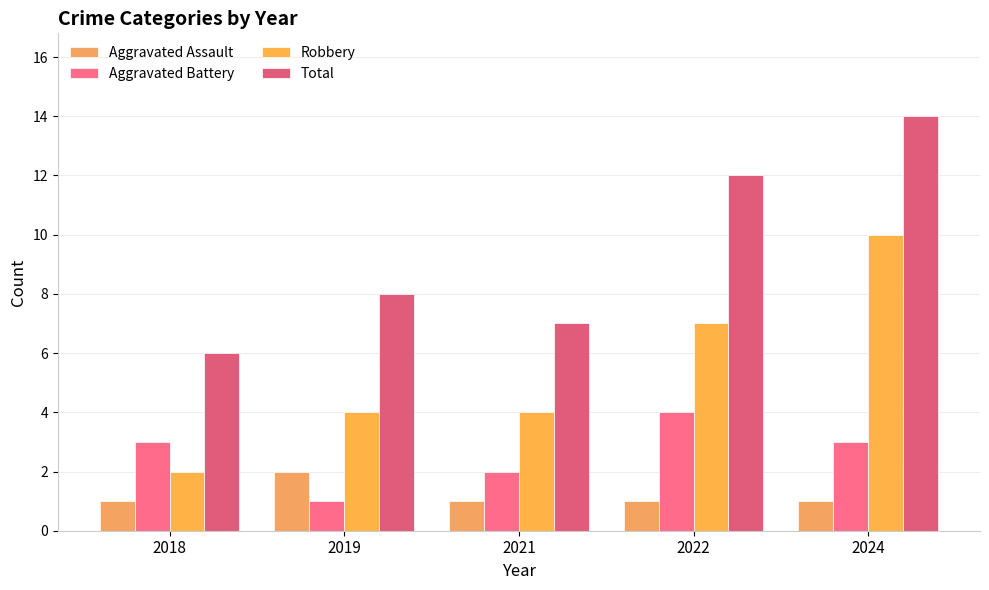

What is the smallest value displayed?

1